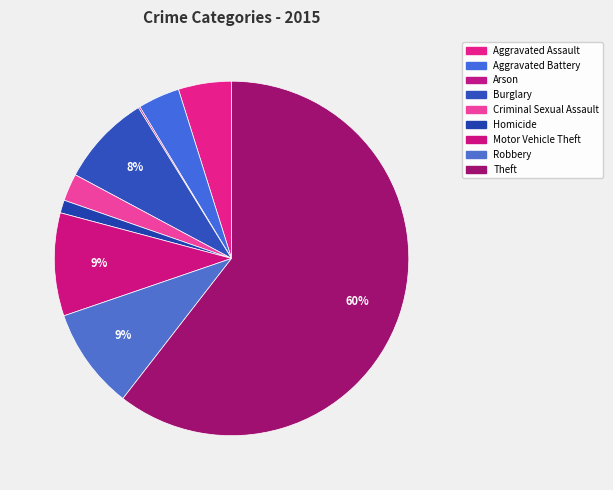

Rank the categories by value from lowest to highest.

Arson, Homicide, Criminal Sexual Assault, Aggravated Battery, Aggravated Assault, Burglary, Robbery, Motor Vehicle Theft, Theft